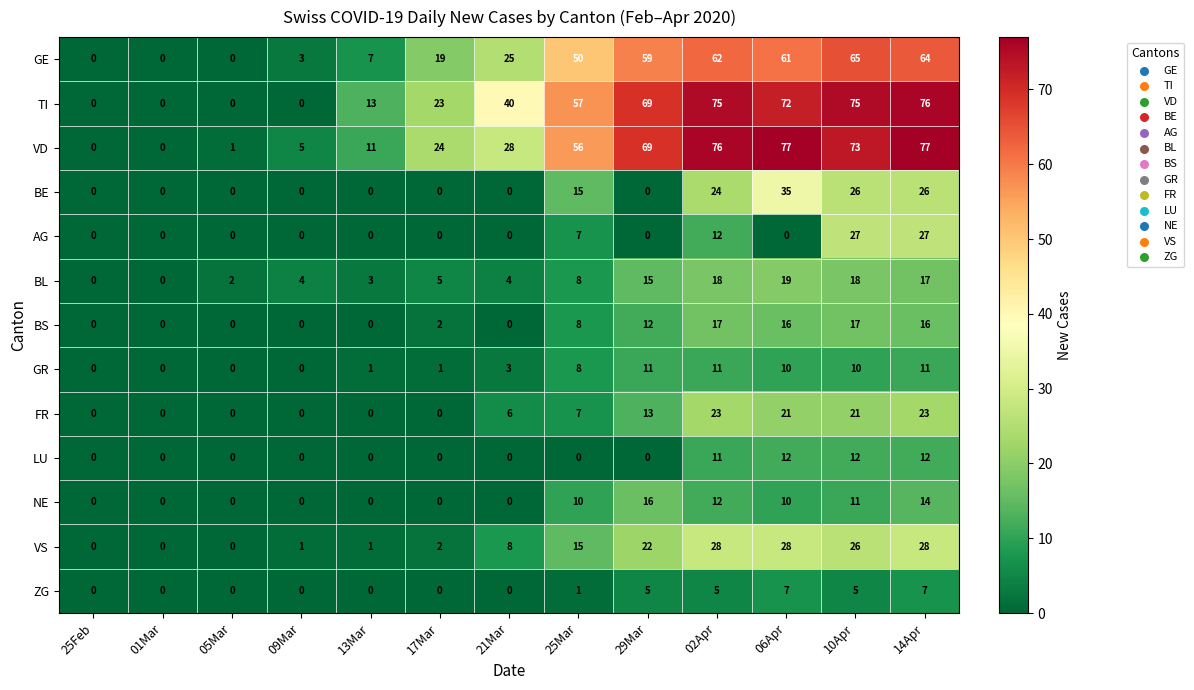

What is the maximum value shown in the chart?

77